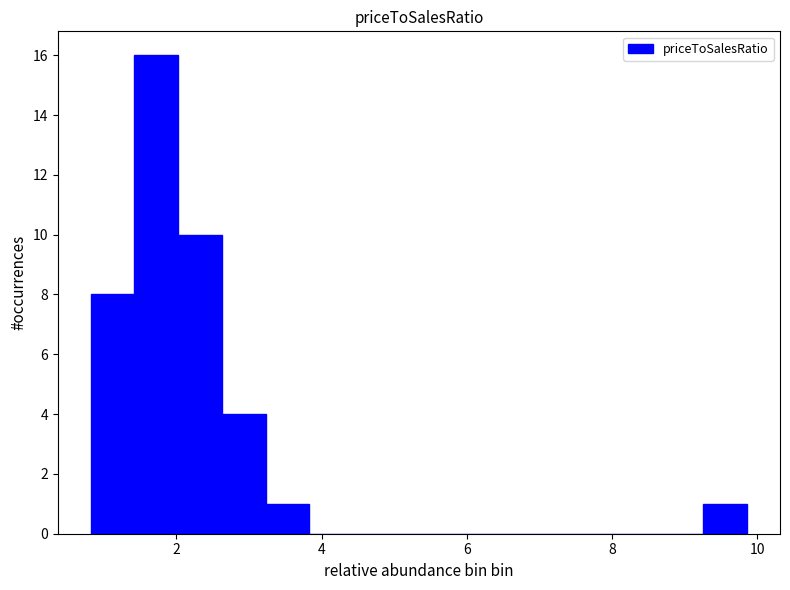

Around what value on the x-axis is the tallest bar? Give the approximate position of its centre, as read against the axis.

1.8